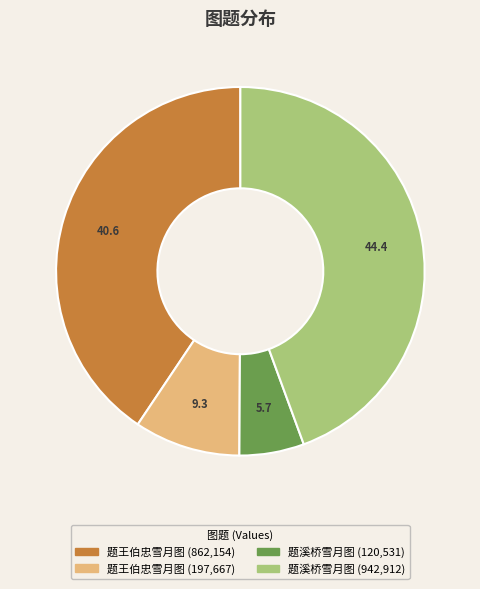

Is there any slice that represents more than half of the pie?

No